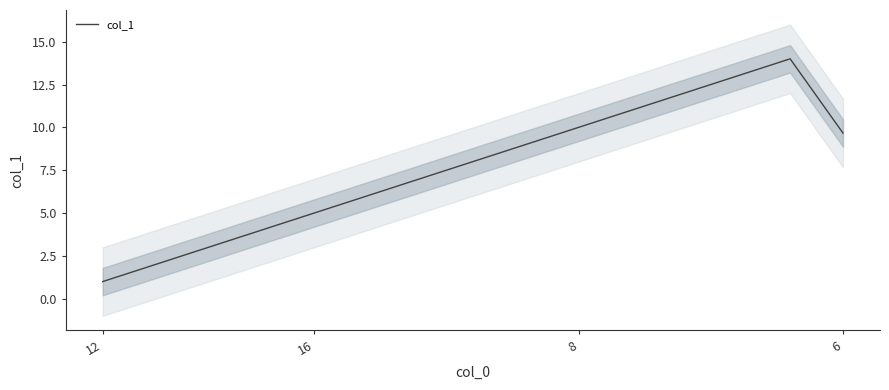

At which category does the data reach its first local peak?

13